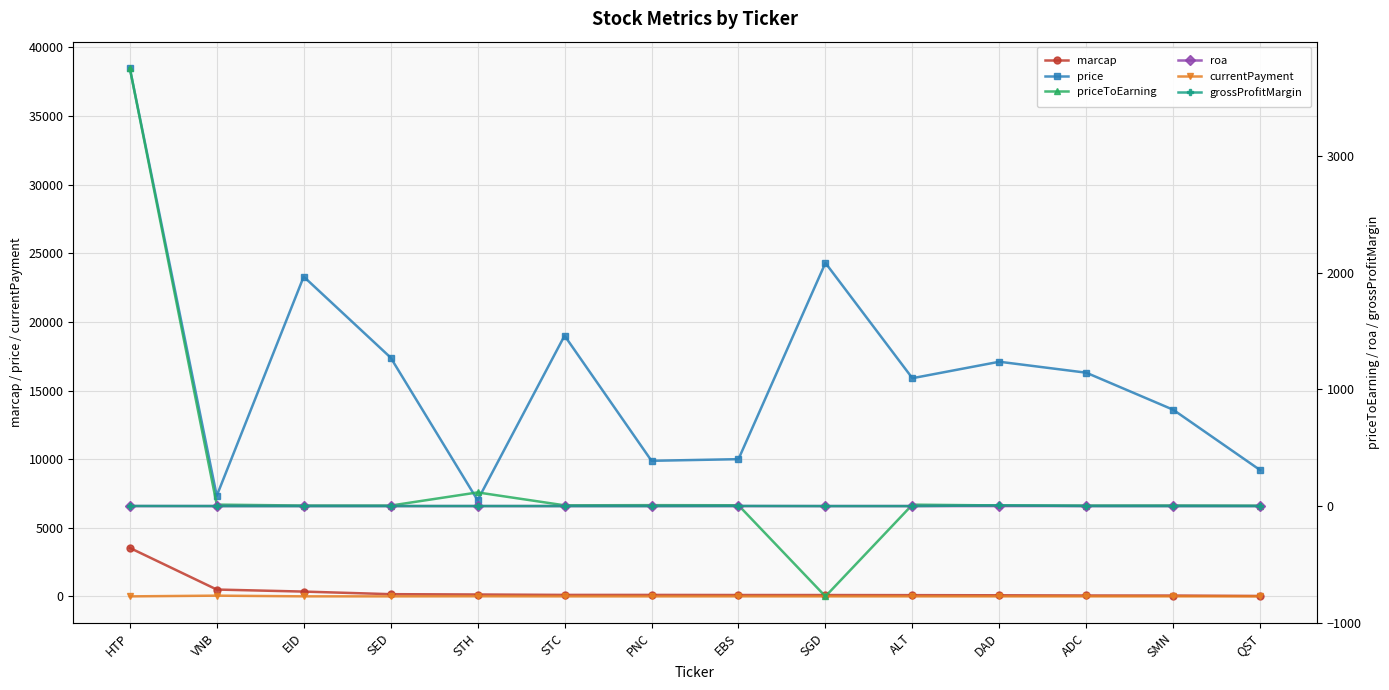

Which has a higher value, PNC or ALT?

PNC